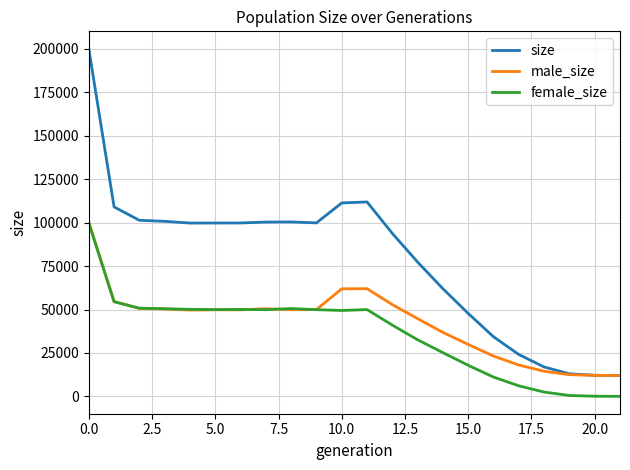

Which series has the widest spread of values?

size